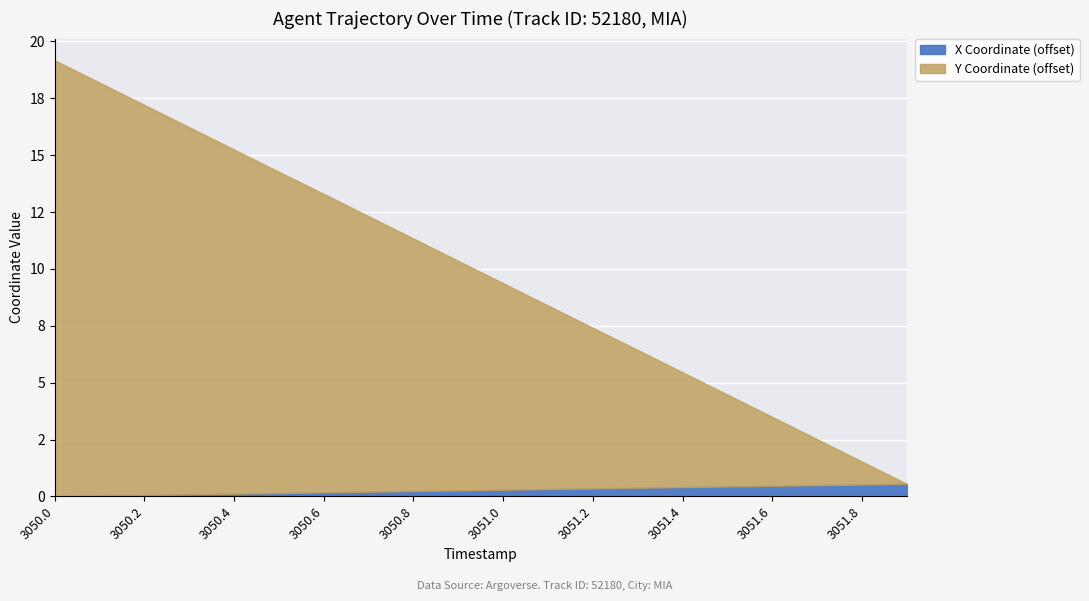

What is the label of the 16th point from the left?

3051.5